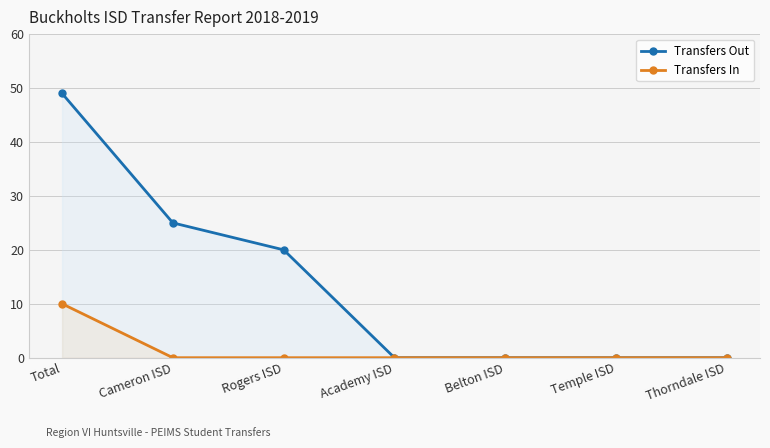

Which category has the lowest value across all series?

Academy ISD